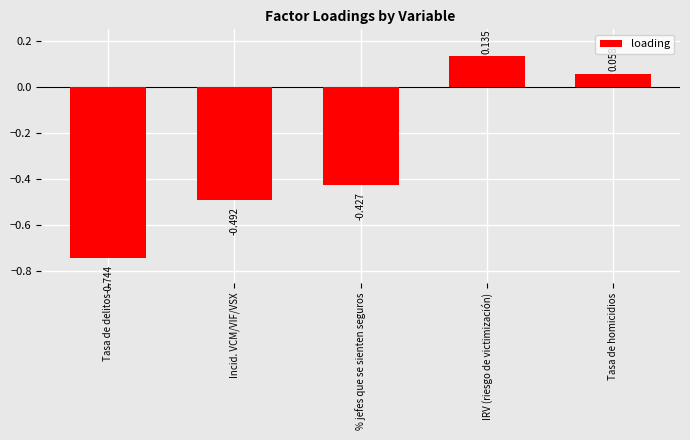

What is the label of the 2nd bar from the left?

Incid. VCM/VIF/VSX